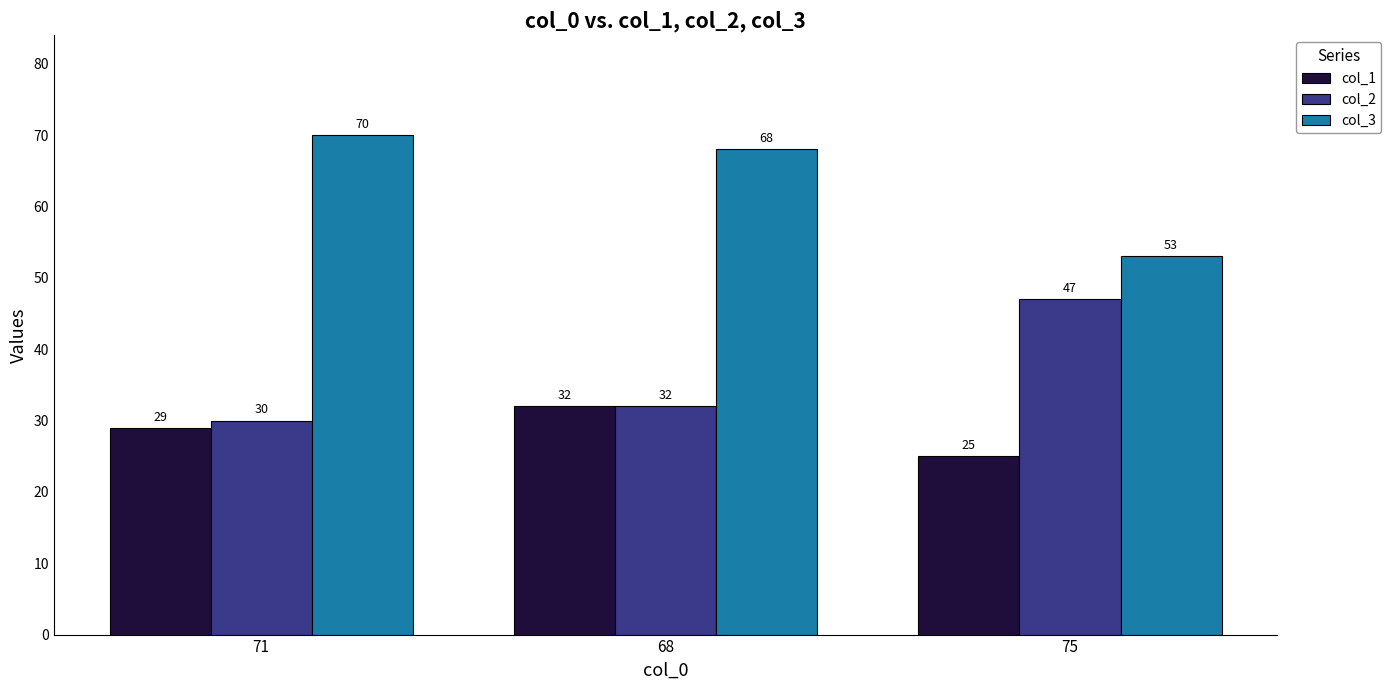

Where is col_3 nearest to the value 61?

68